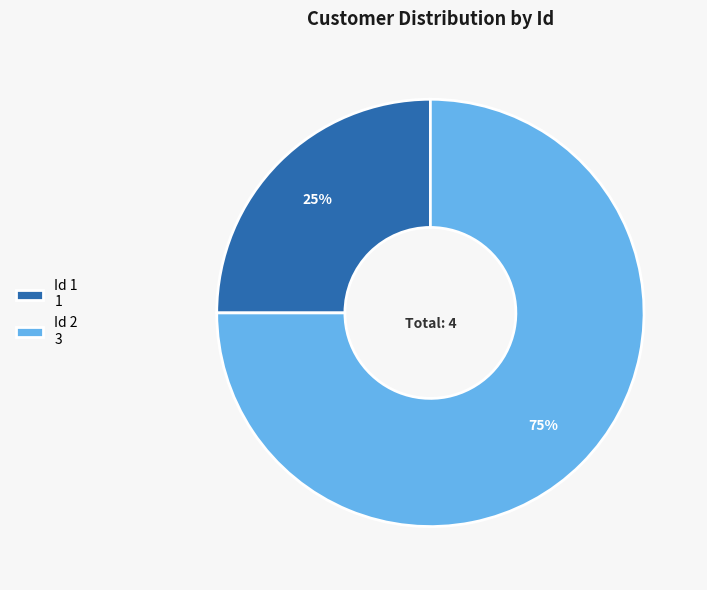

Is there a majority slice in this chart?

Yes